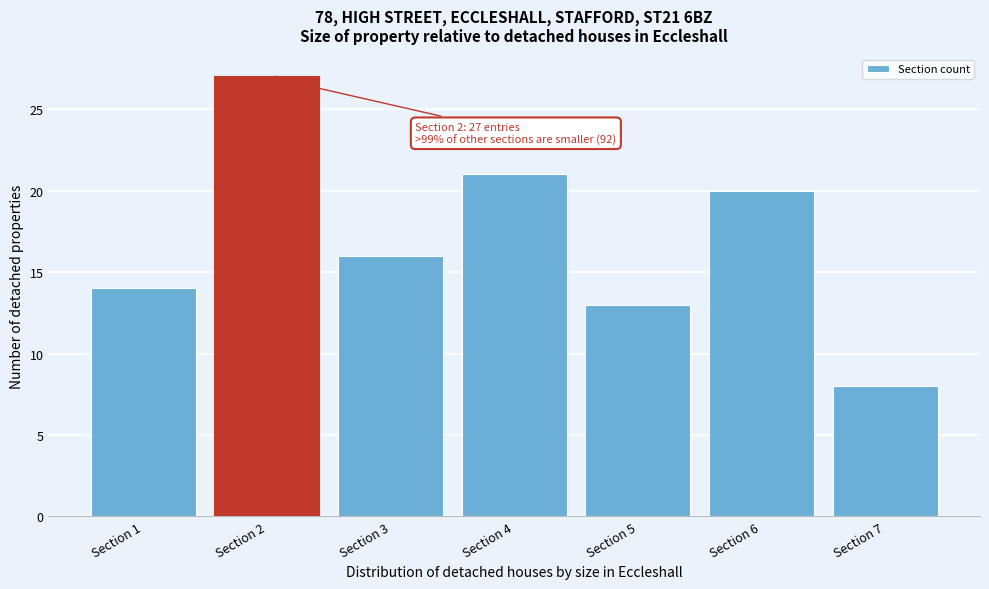

Reading left to right, extract all data points from this chart.

14	27	16	21	13	20	8